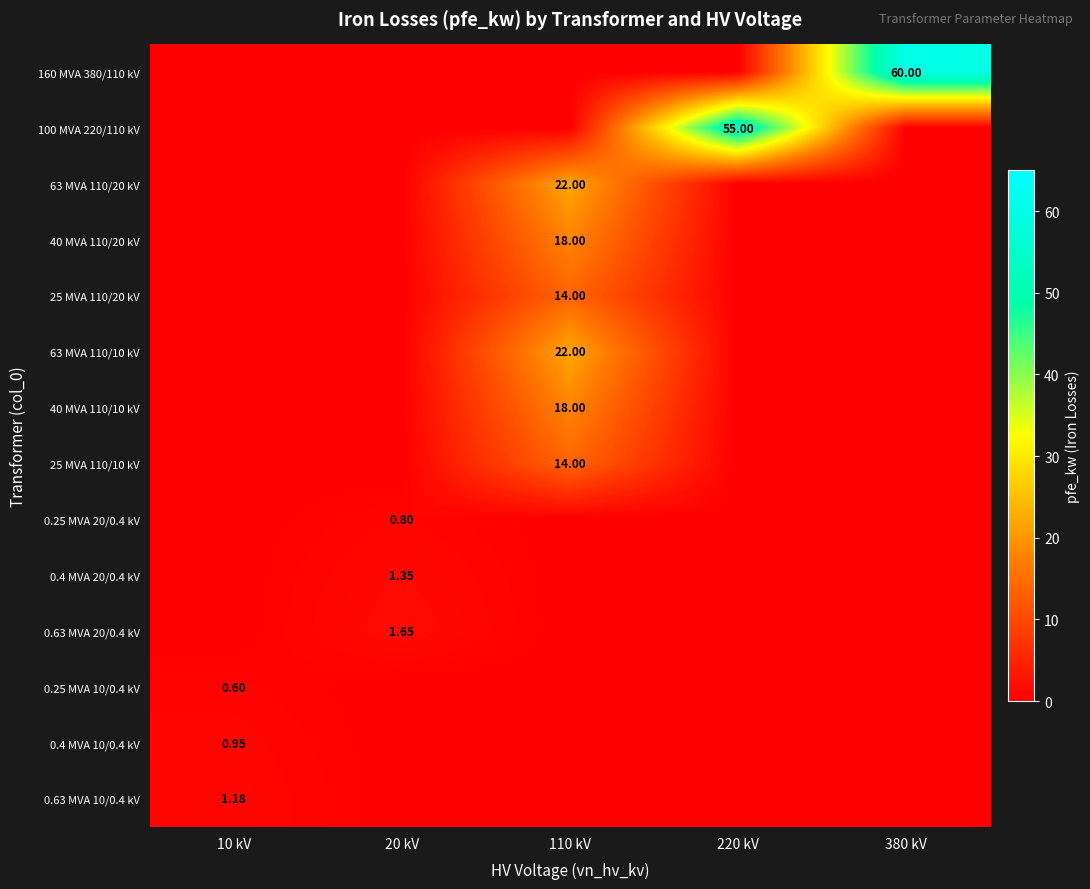

Which series has the largest range (max minus min)?

160 MVA 380/110 kV